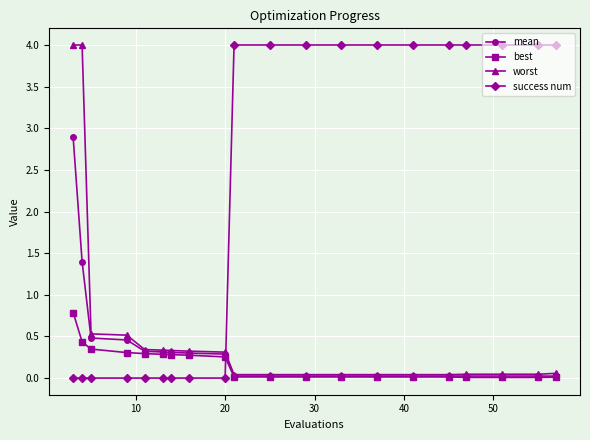

Which series has the largest total across all categories?

success num